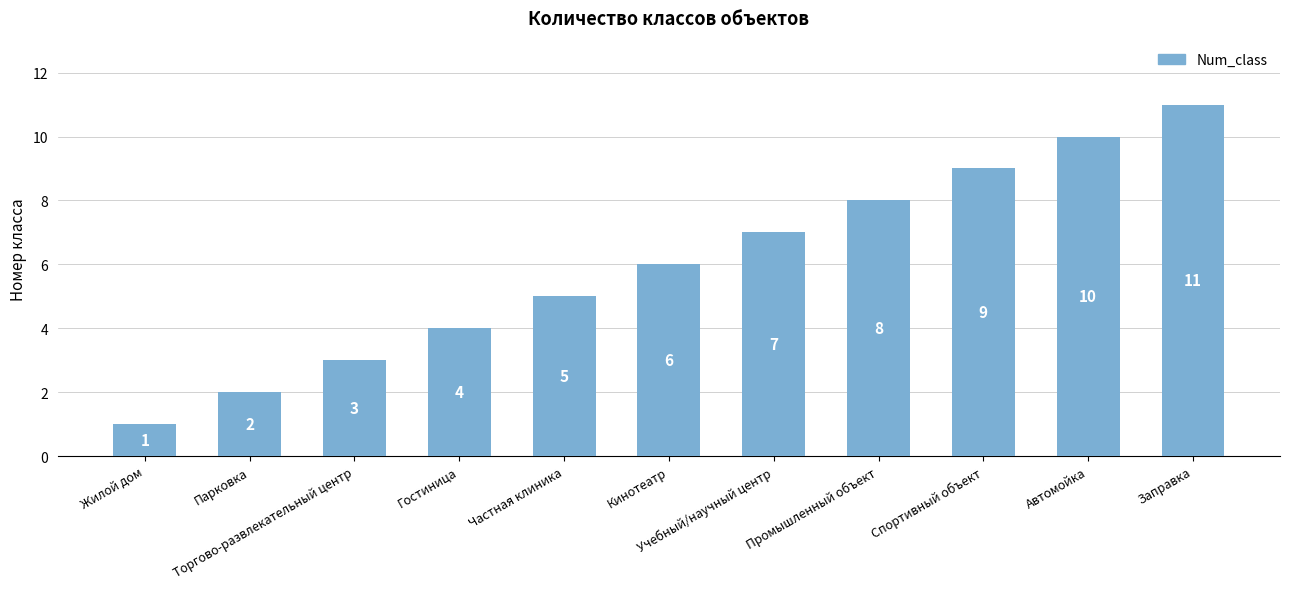

Reading left to right, extract all data points from this chart.

Жилой дом=1	Парковка=2	Торгово-развлекательный центр=3	Гостиница=4	Частная клиника=5	Кинотеатр=6	Учебный/научный центр=7	Промышленный объект=8	Спортивный объект=9	Автомойка=10	Заправка=11